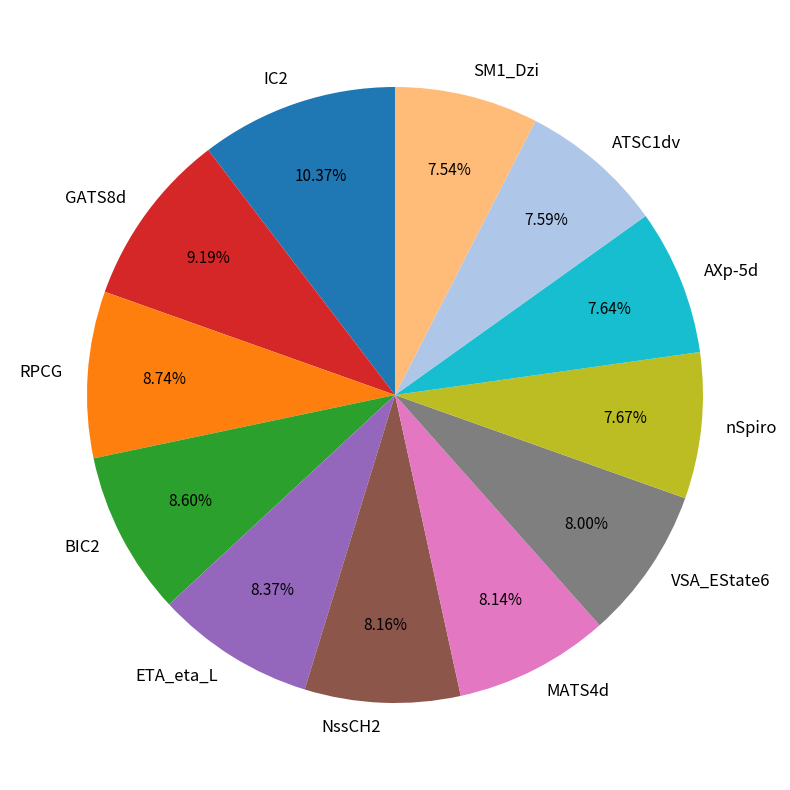

Is it true that AXp-5d is 8% of the pie?

True